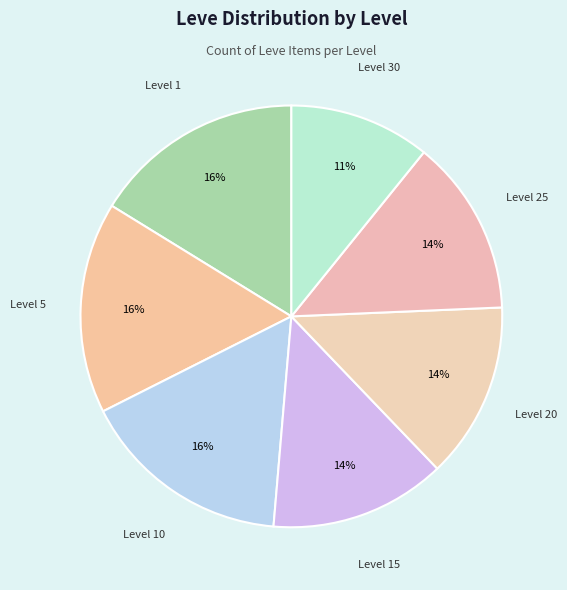

How many segments does this pie chart have?

7